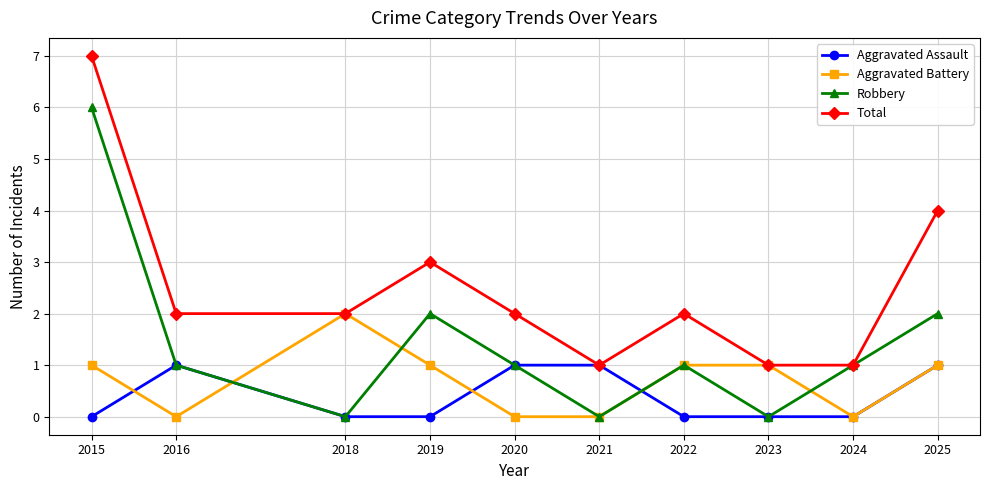

List the series in order of their peak value, lowest first.

Aggravated Assault, Aggravated Battery, Robbery, Total